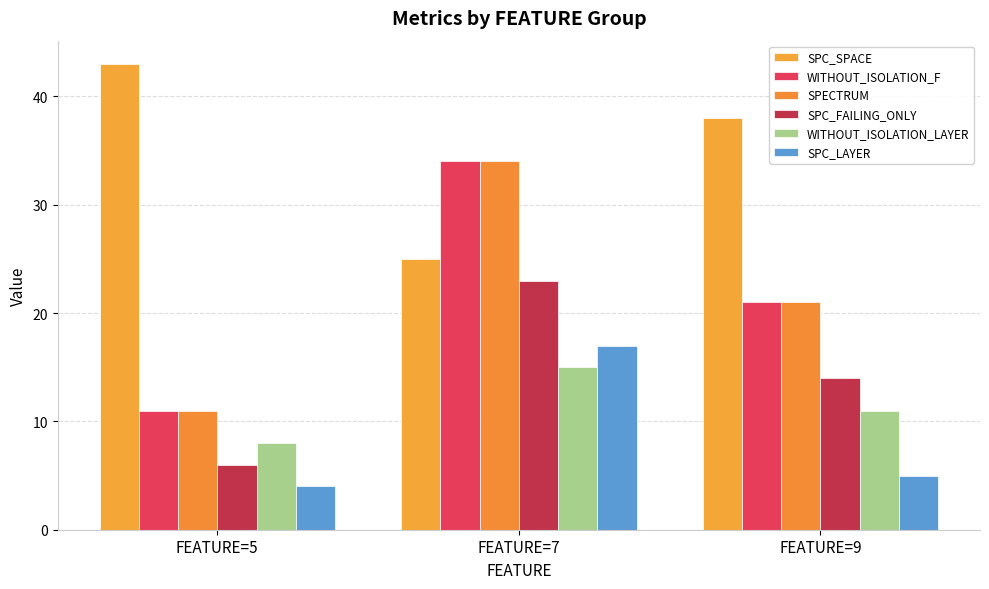

At how many categories does at least one series exceed 5?

3